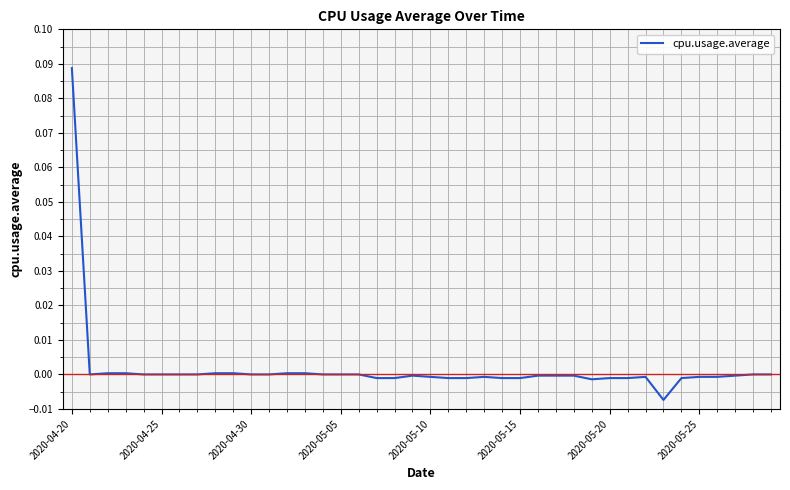

True or false: the data shows 0.0 at 2020-05-05.

True